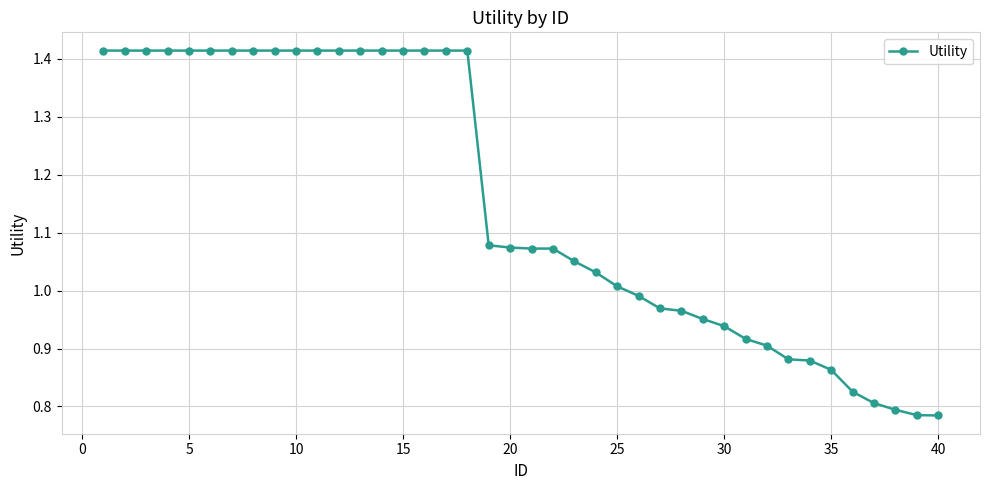

What is the sum of all values?

46.1